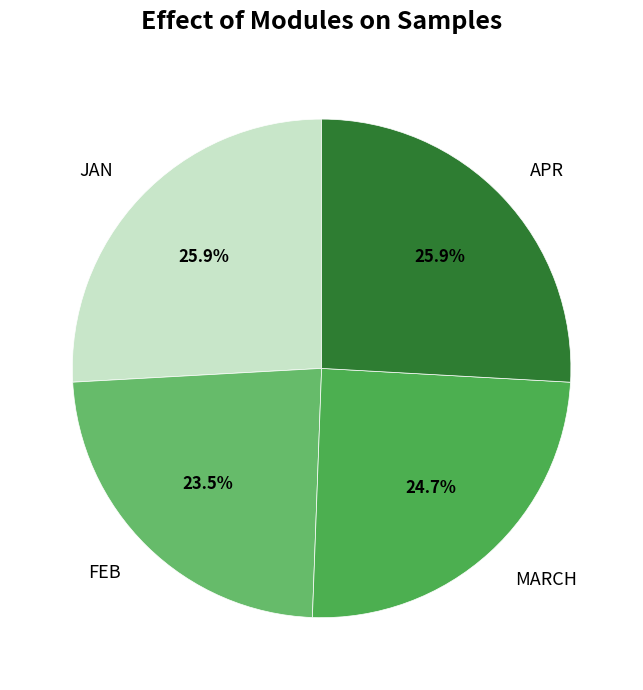

What is the total percentage of JAN and FEB?

49.4%